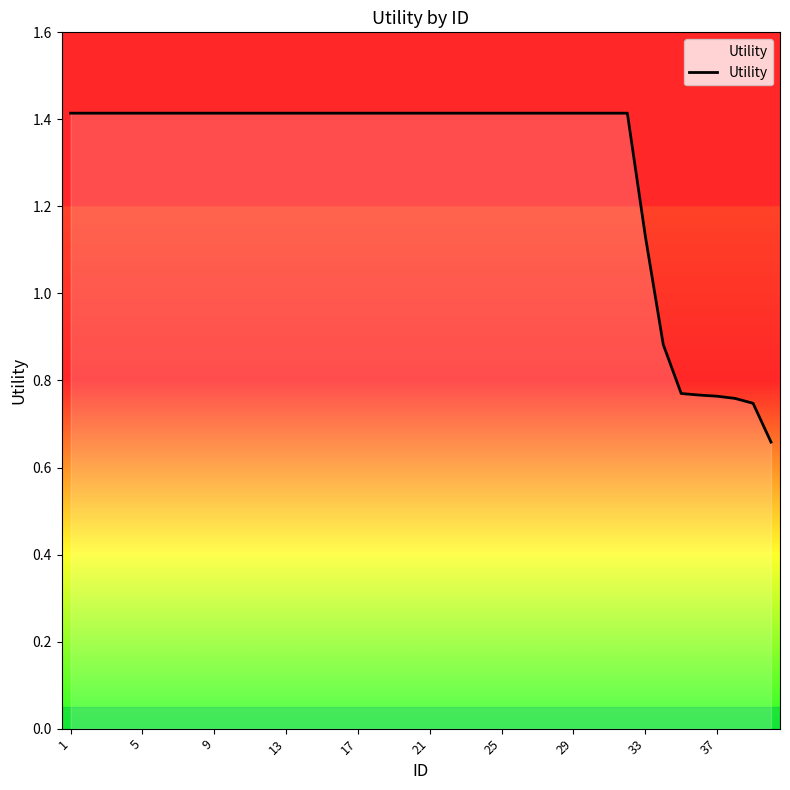

What is the greatest value displayed?

1.4